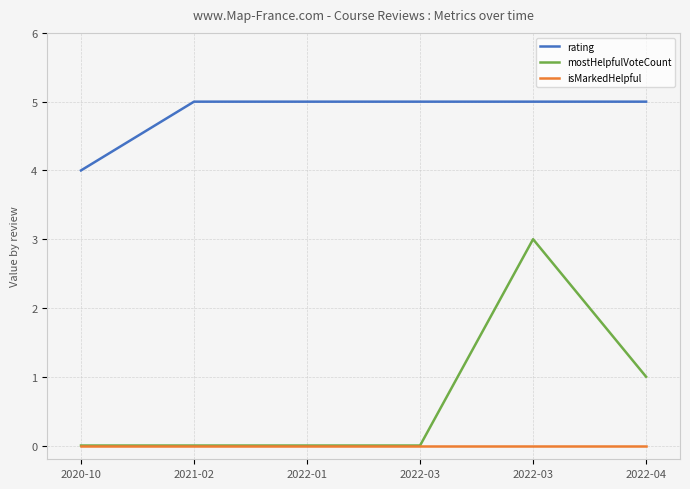

What are all the series names shown in the legend?

rating, mostHelpfulVoteCount, isMarkedHelpful